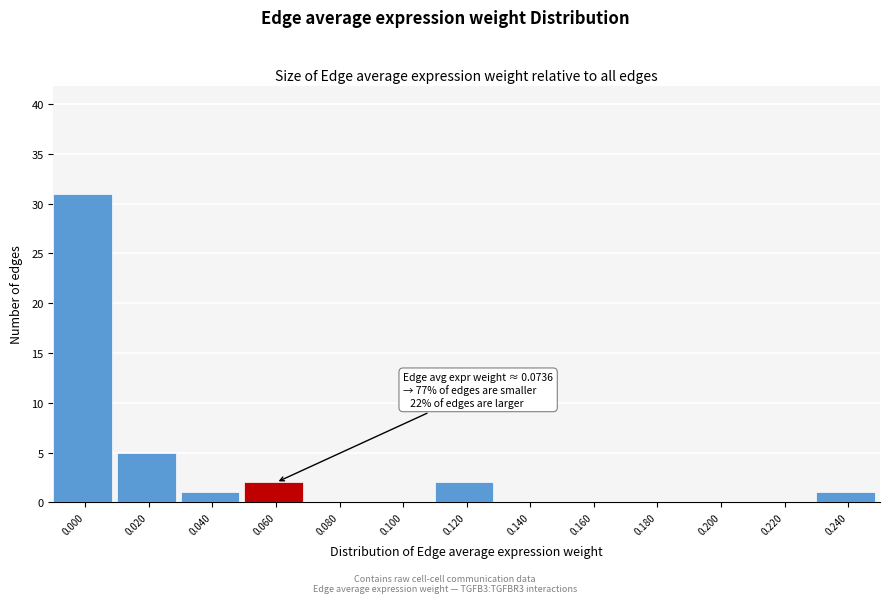

Reading right to left, what are all the values shown in this chart?

0.240=1	0.220=0	0.200=0	0.180=0	0.160=0	0.140=0	0.120=2	0.100=0	0.080=0	0.060=2	0.040=1	0.020=5	0.000=31